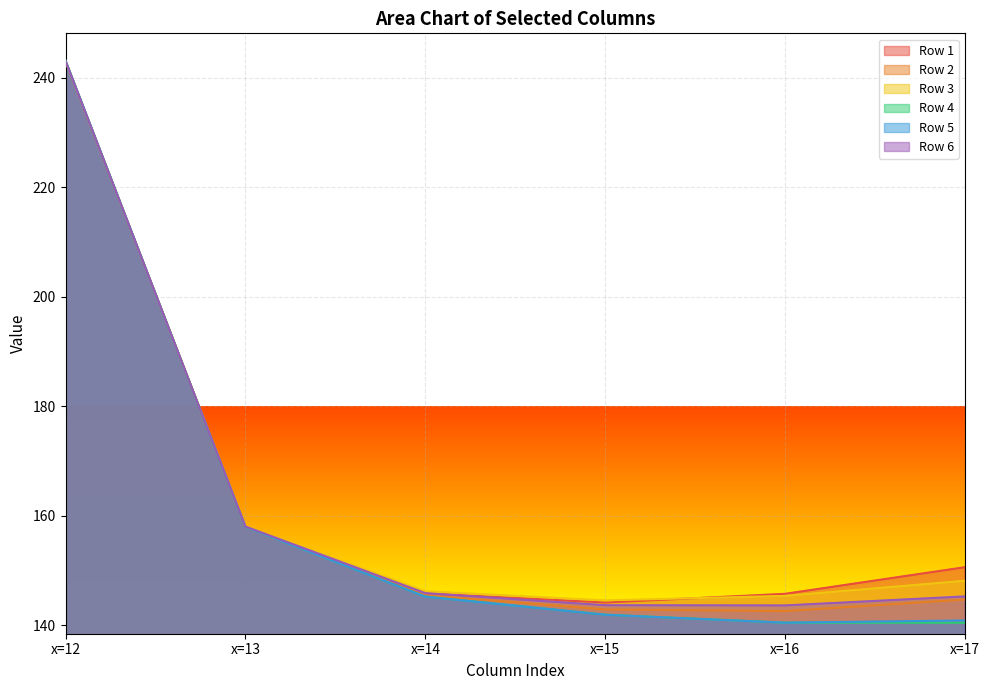

Between which two adjacent categories do Row 4 and Row 3 first intersect?

x=12 and x=13